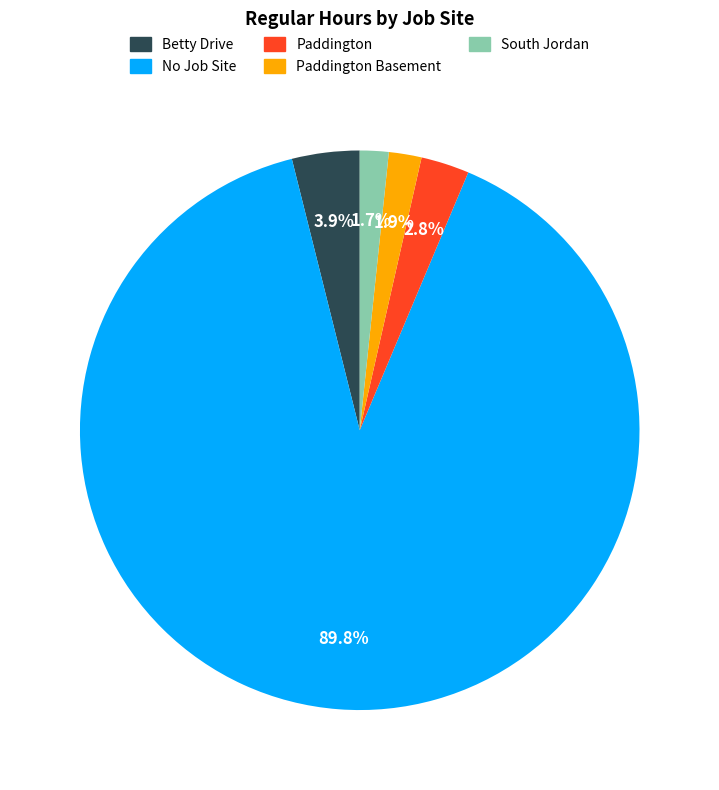

Is there any slice that represents more than half of the pie?

Yes